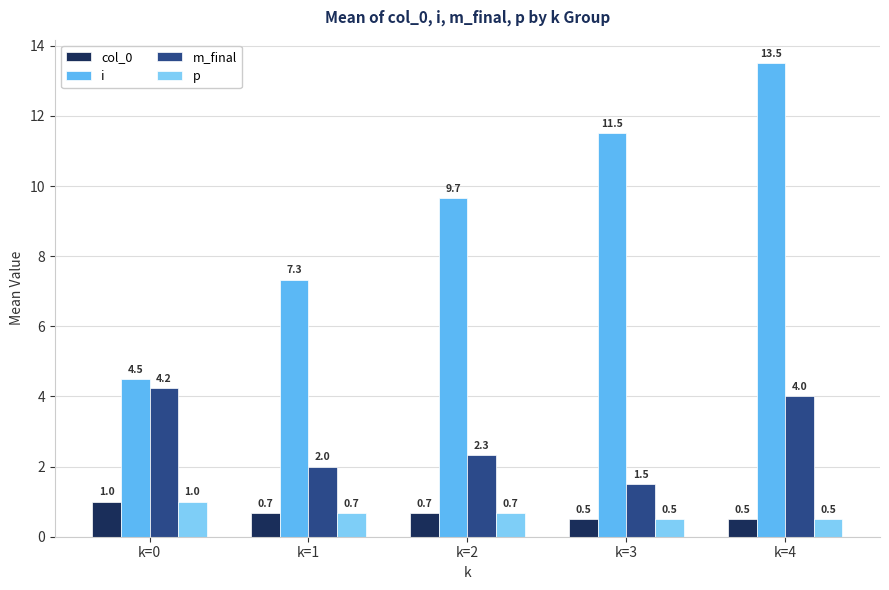

Where does the m_final series first go above 2?

k=0